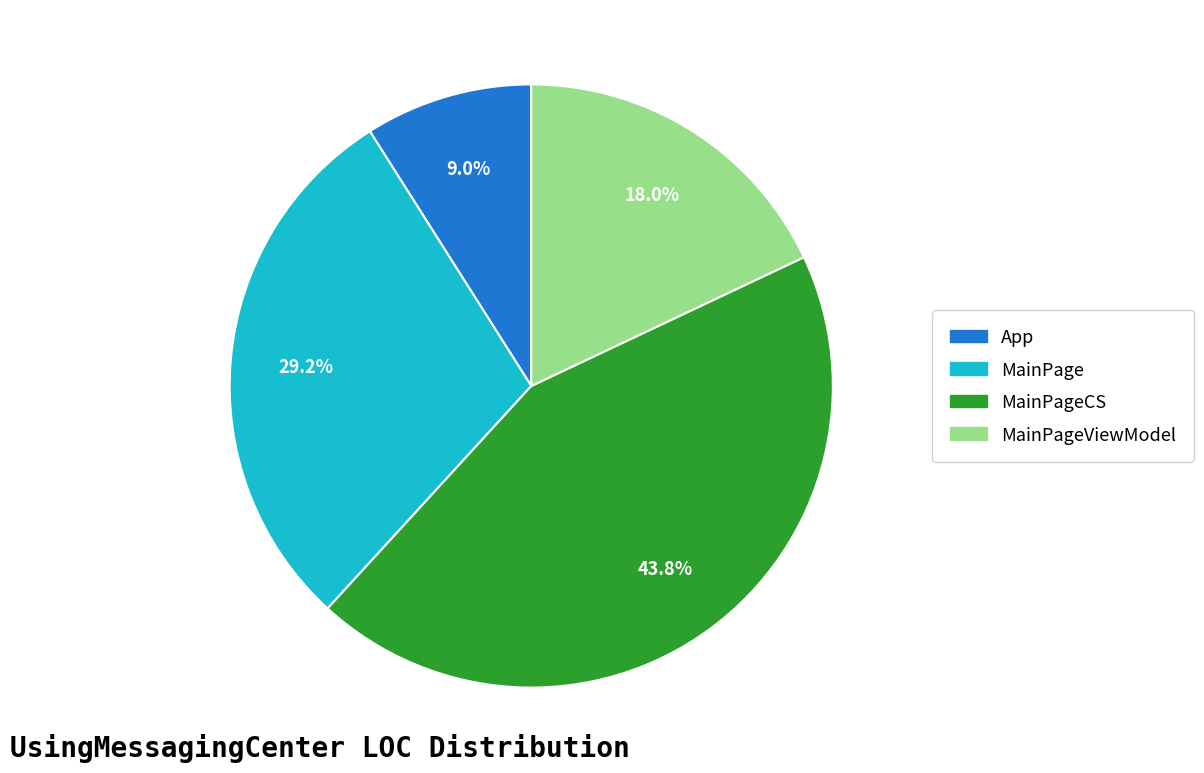

To the nearest percent, what is the difference between the largest and smallest slice percentages?

35%